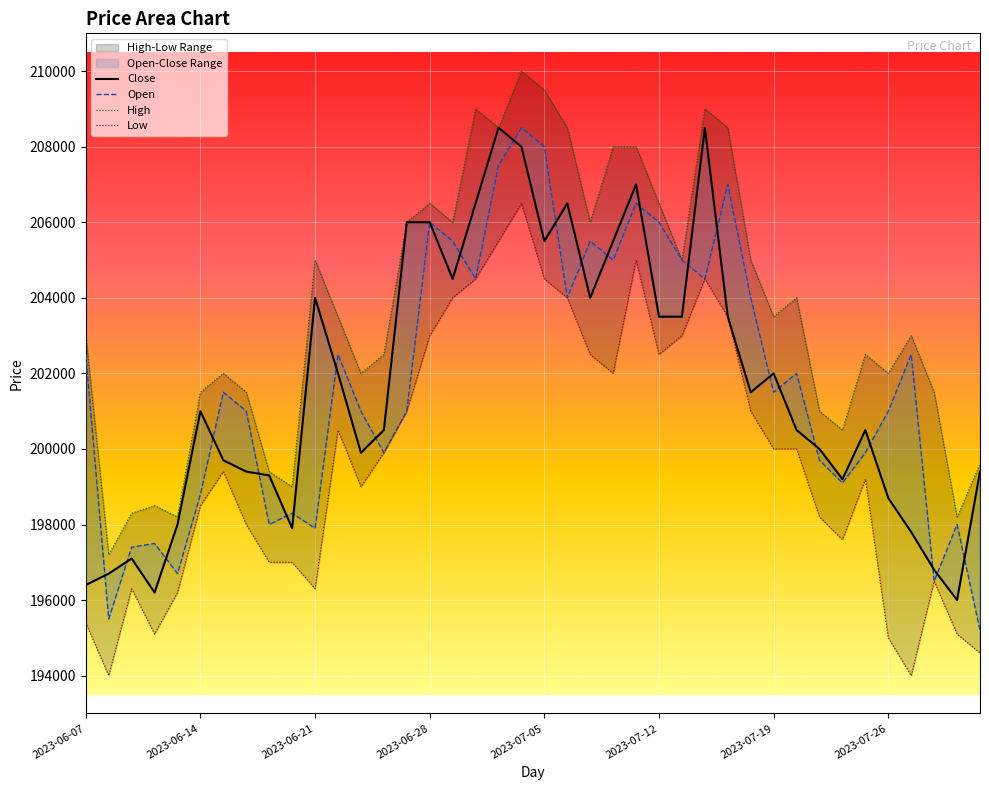

True or false: High and Open intersect in this chart.

False